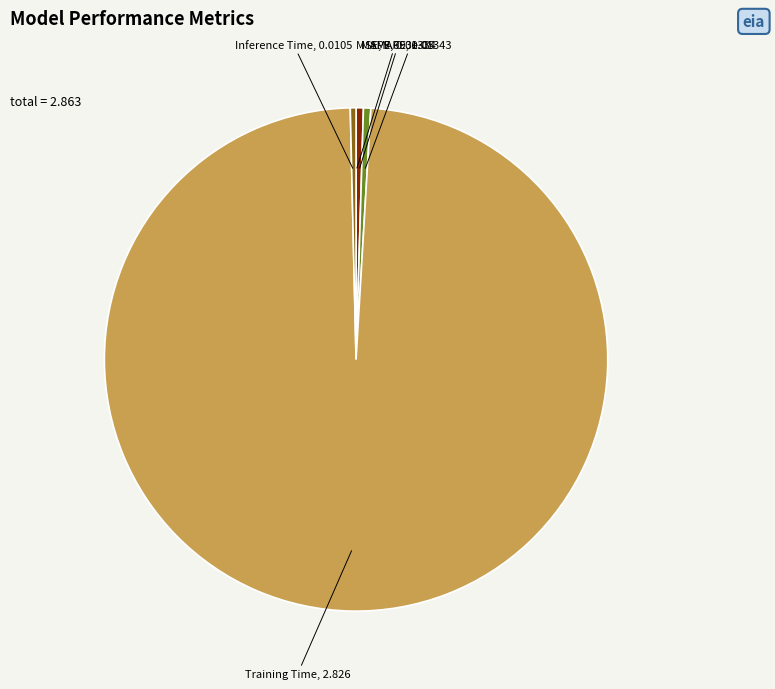

True or false: Training Time accounts for 86% of the total.

False